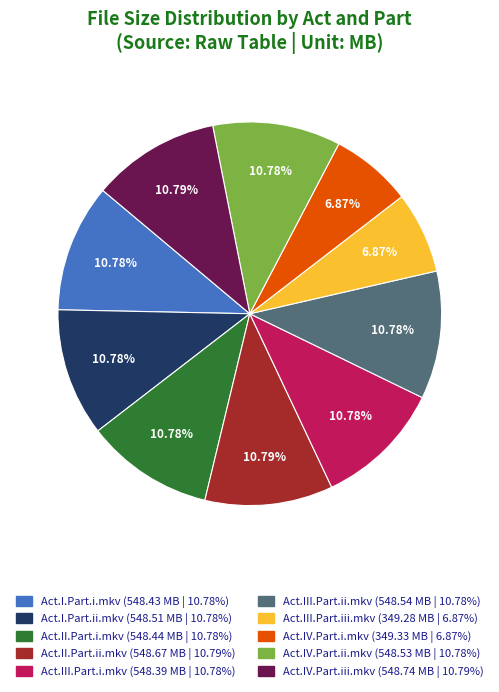

How many segments does this pie chart have?

10